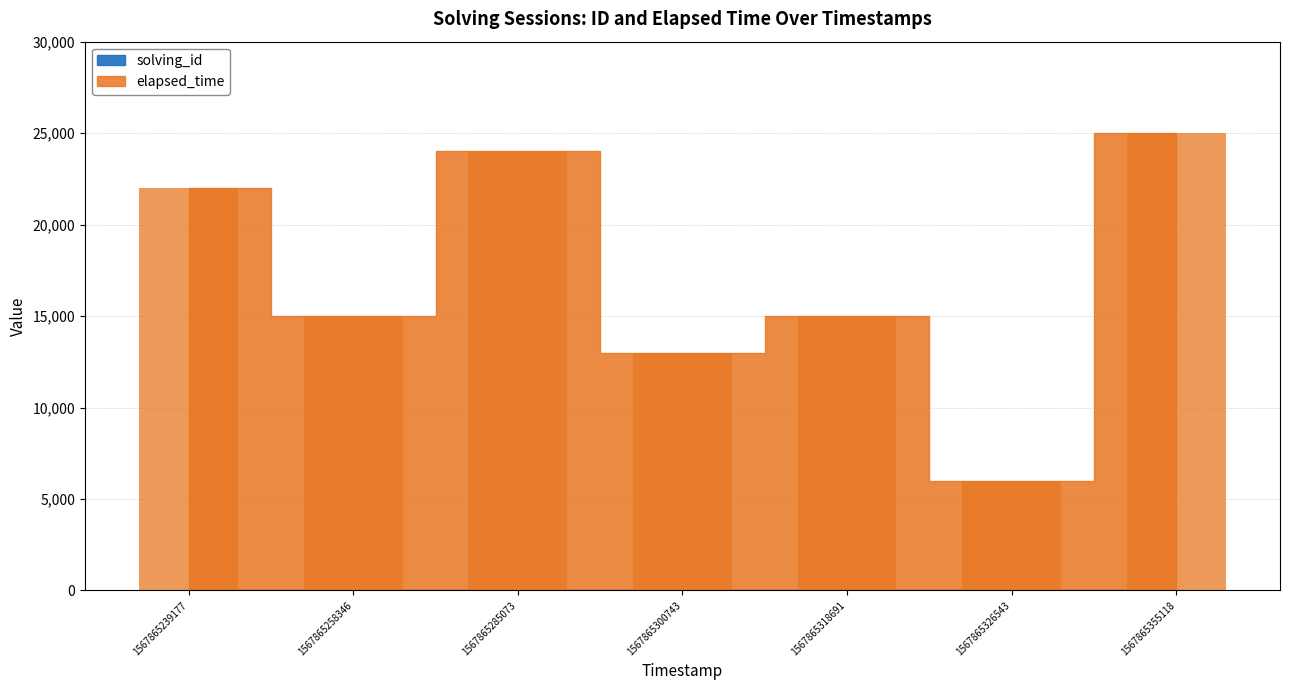

Reading left to right, transcribe all the data shown in this chart.

solving_id: 1	2	3	4	5	6	7
elapsed_time: 22000	15000	24000	13000	15000	6000	25000